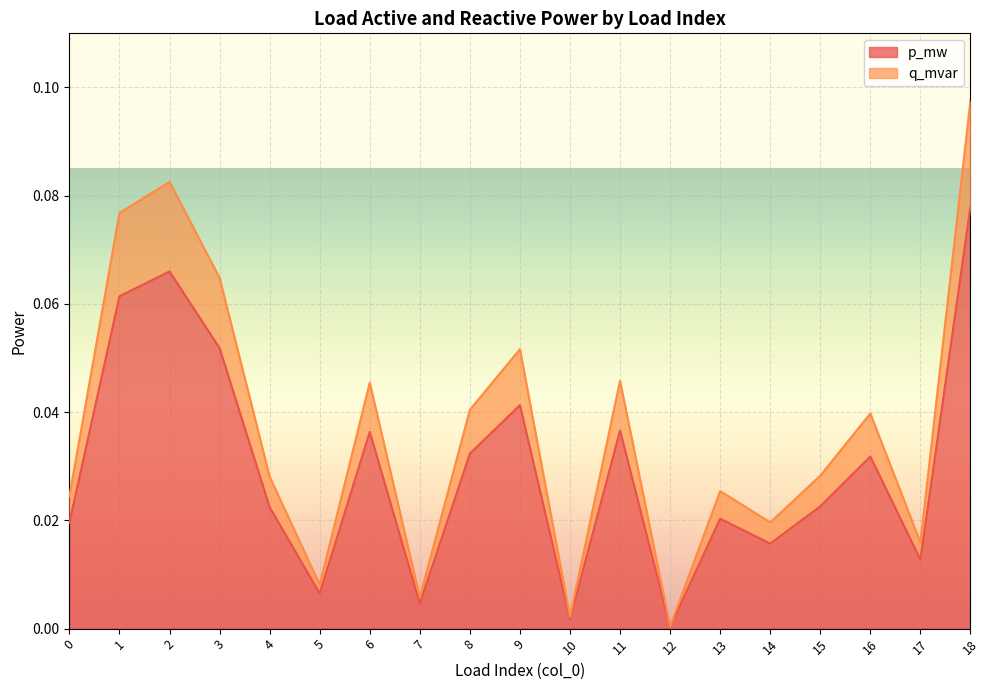

What is the greatest value displayed?

0.1